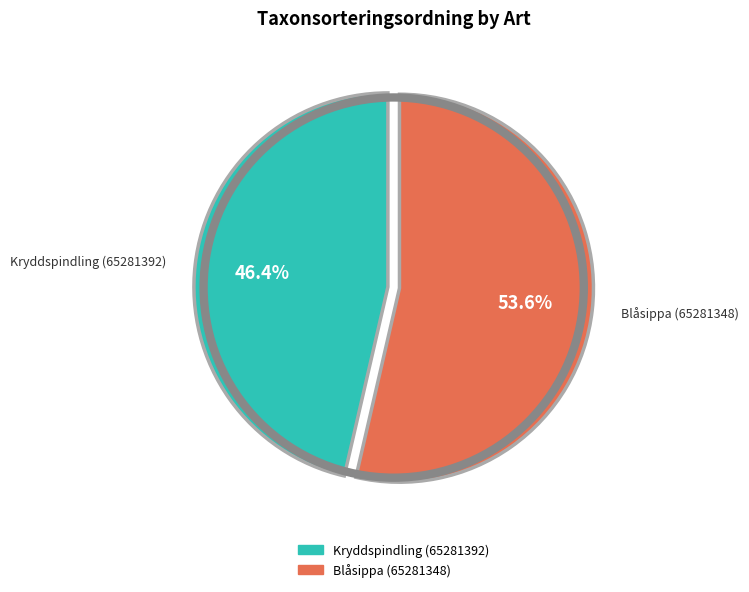

What percentage is the Blåsippa (65281348) slice, to the nearest percent?

54%